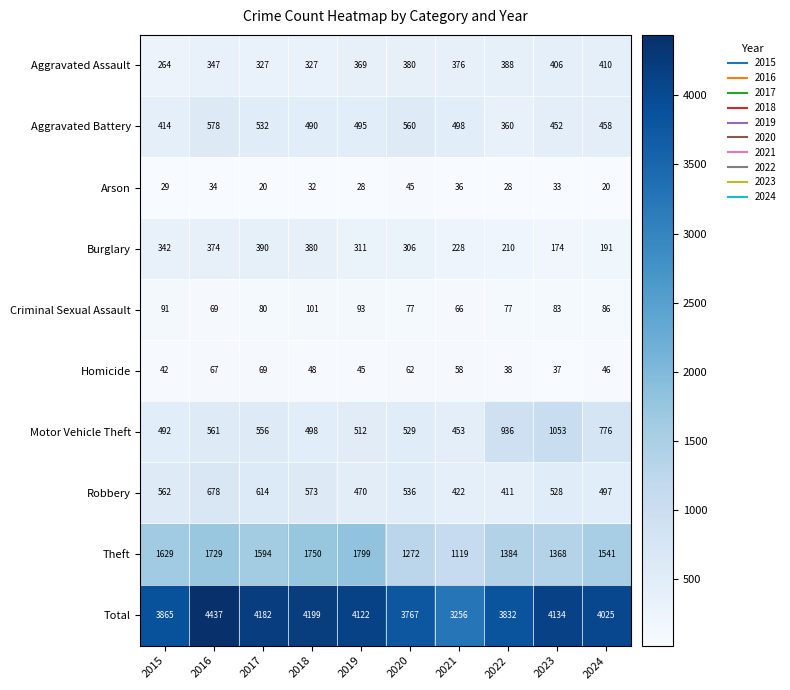

What is the maximum value shown in the chart?

4437